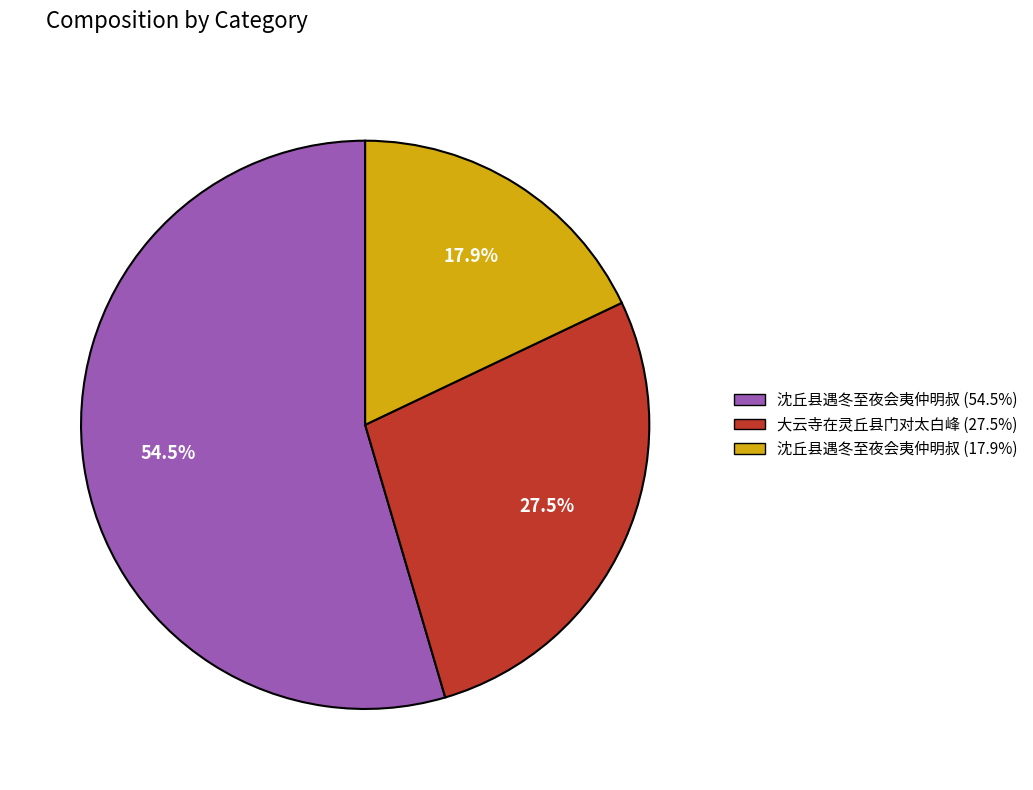

Is there a majority slice in this chart?

Yes